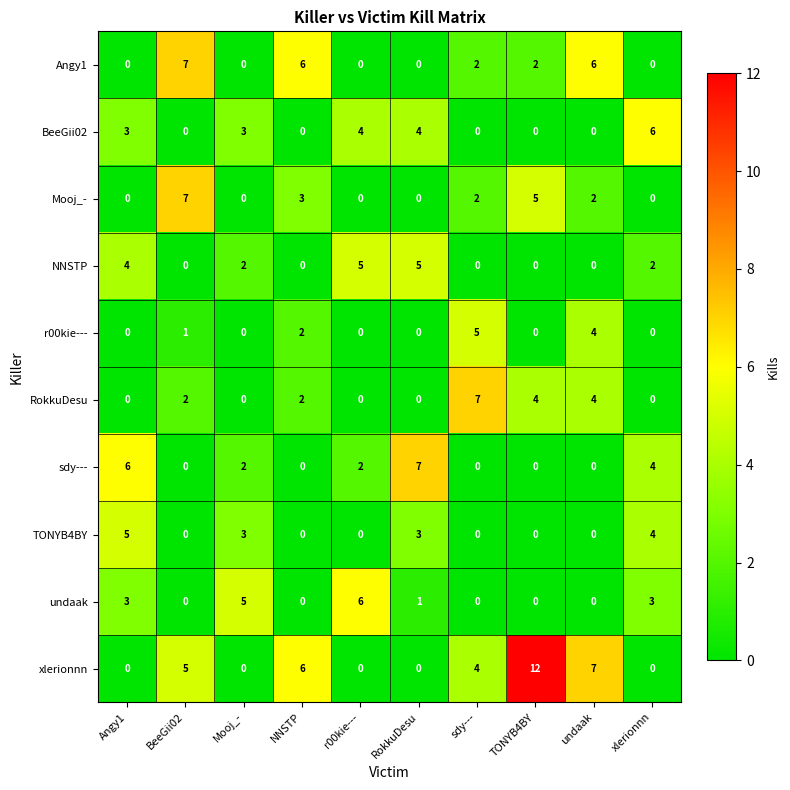

How many NNSTP values are between 0 and 4?

8